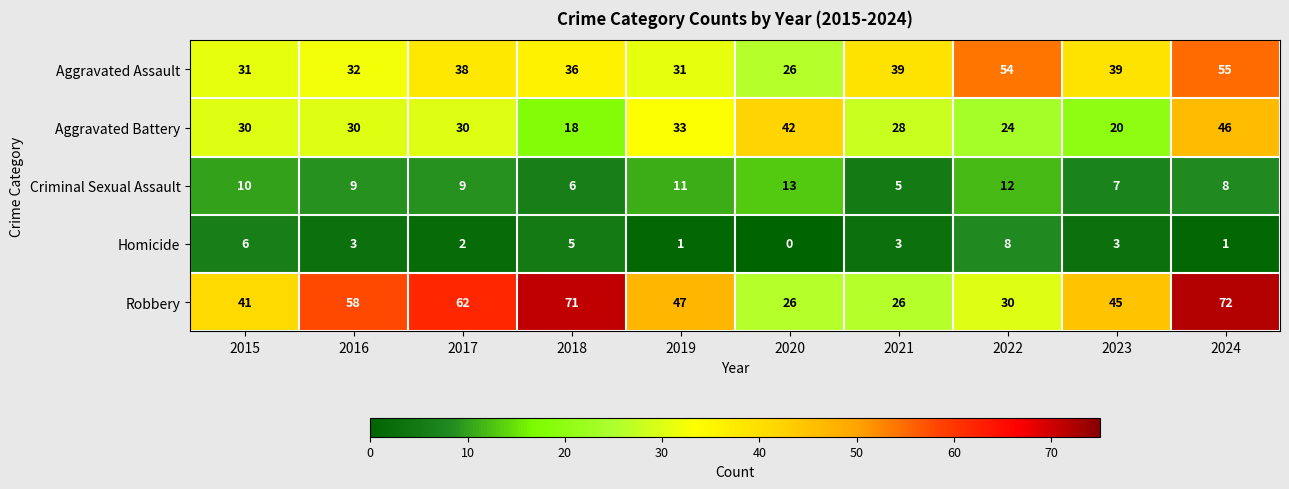

List the series in order of their peak value, lowest first.

Homicide, Criminal Sexual Assault, Aggravated Battery, Aggravated Assault, Robbery